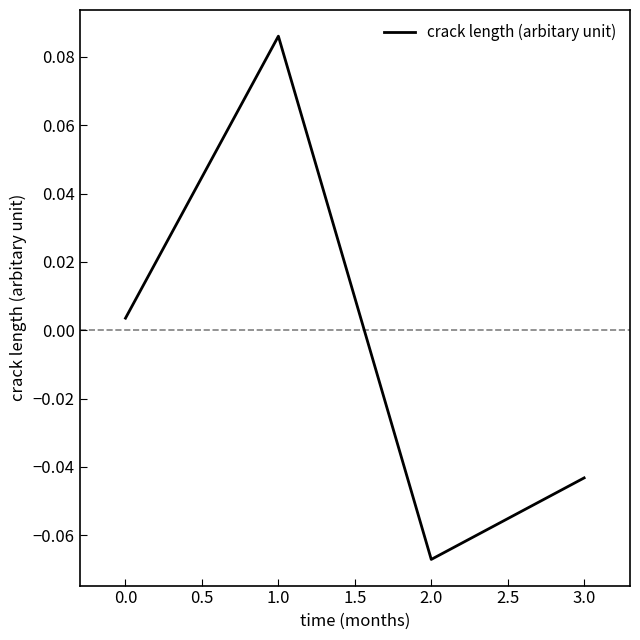

How many lines are shown in the chart?

1